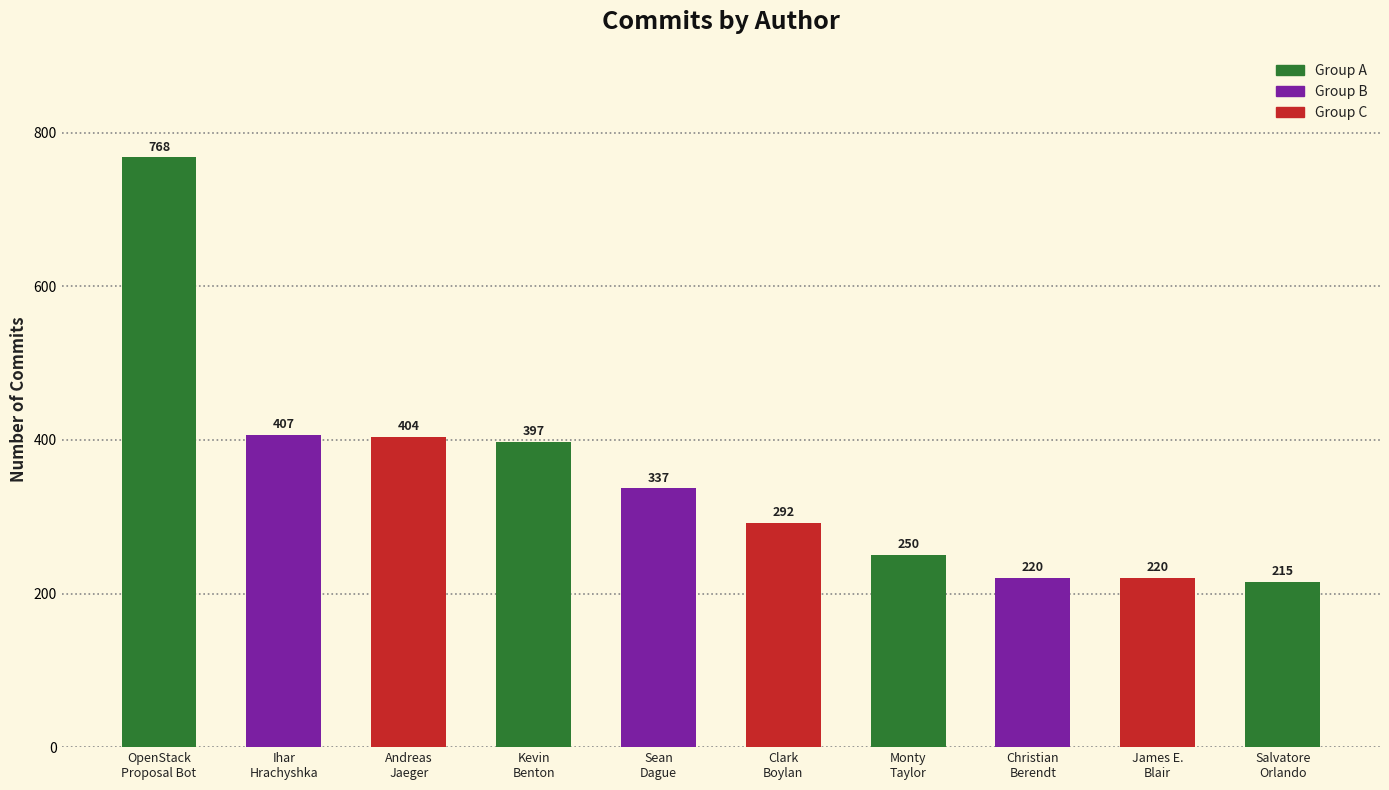

What is the label of the 4th bar from the right?

Monty
Taylor